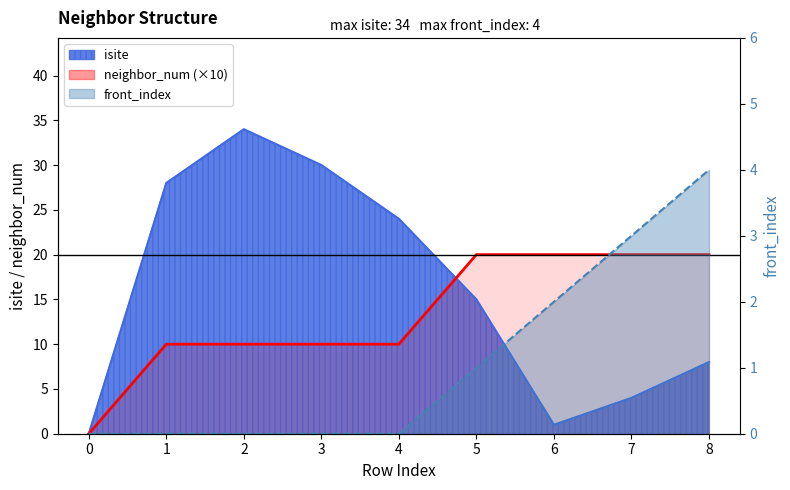

What is the difference between the maximum and minimum values?

20